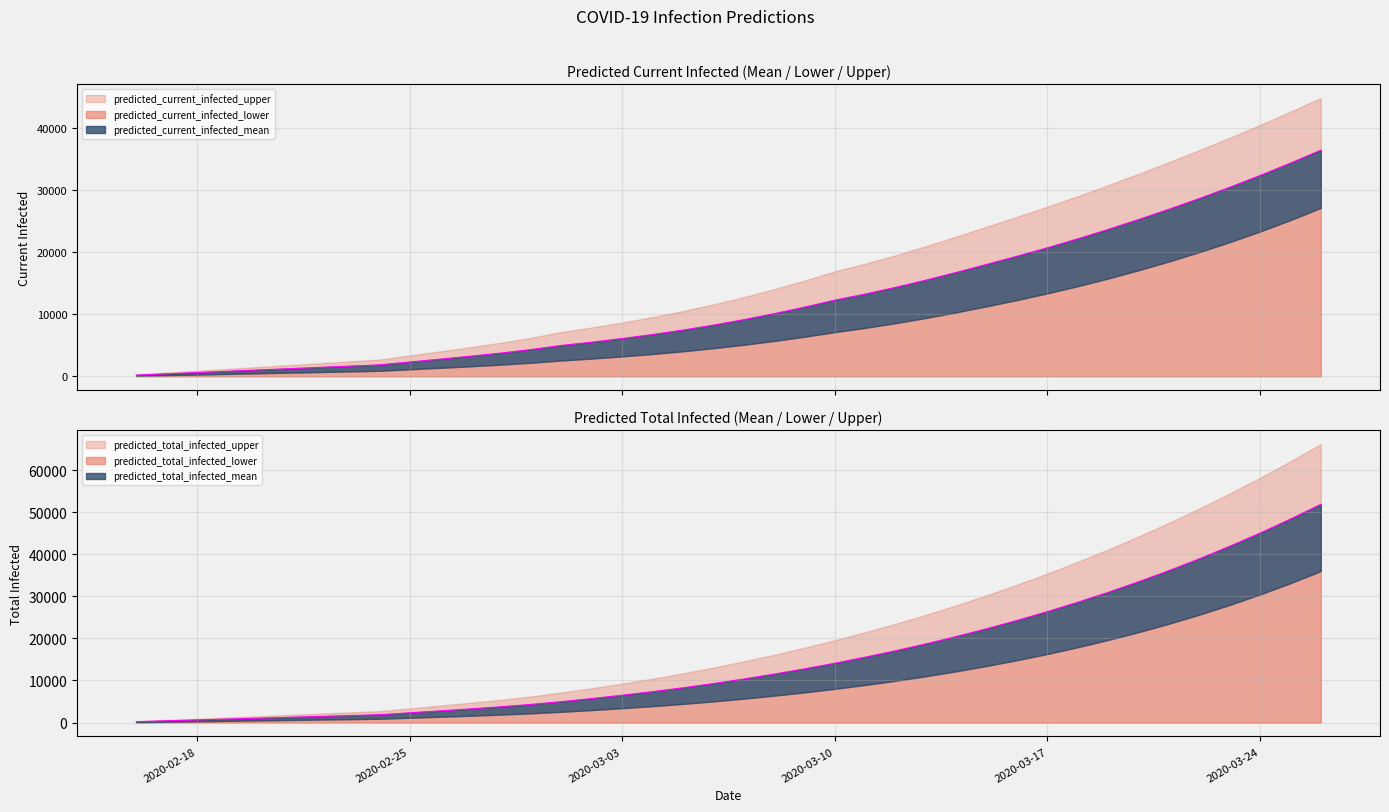

The value of predicted_current_infected_lower at 34 is 31802. True or false?

False